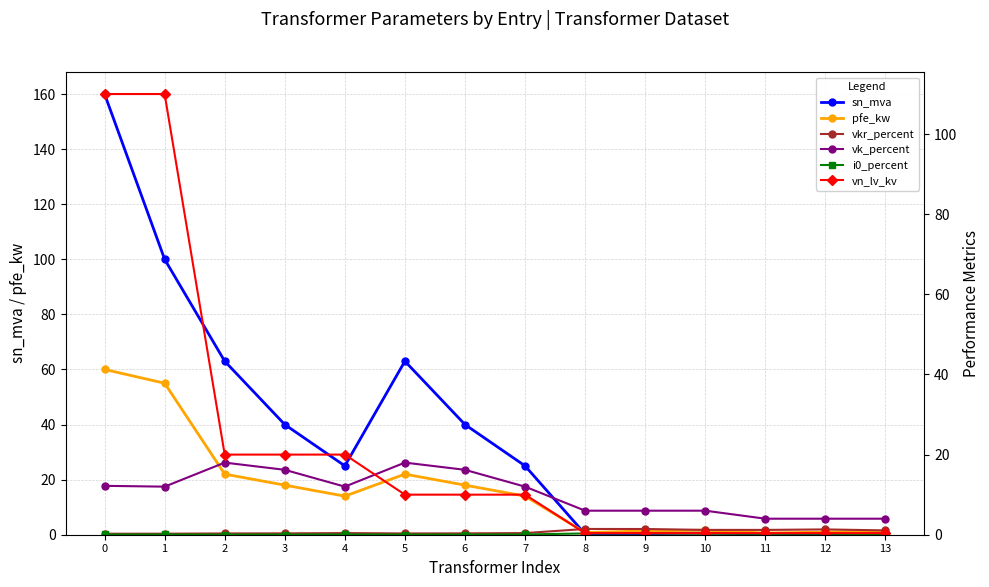

List the labels in order of vk_percent value, largest first.

2, 5, 3, 6, 0, 1, 4, 7, 8, 9, 10, 11, 12, 13